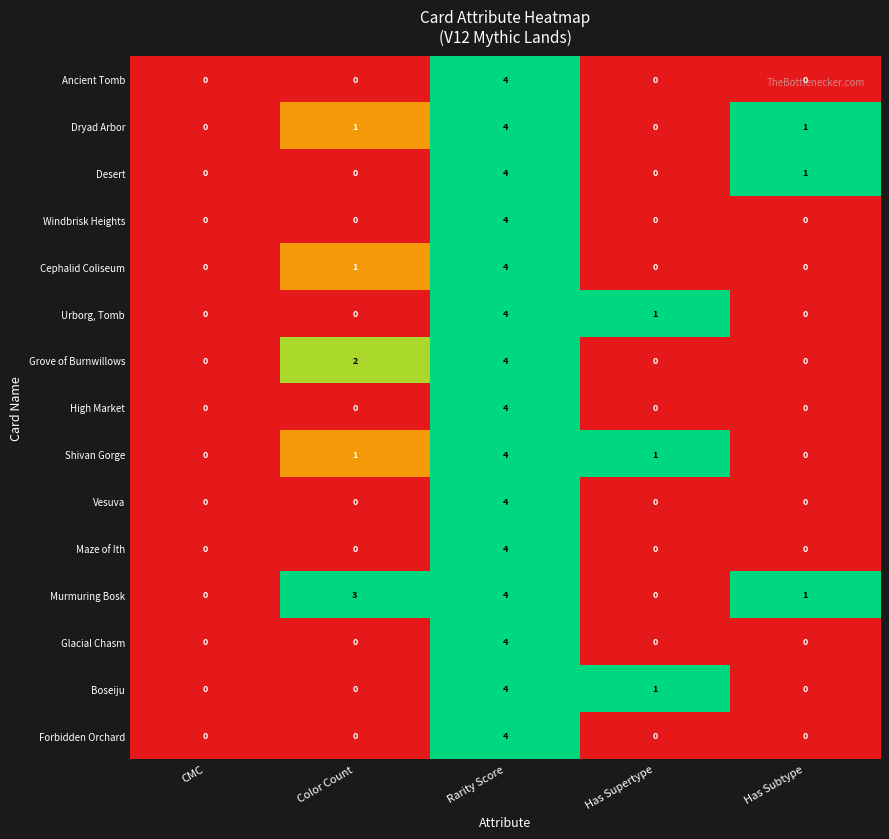

What is the difference between the highest and lowest values at Color Count?

3